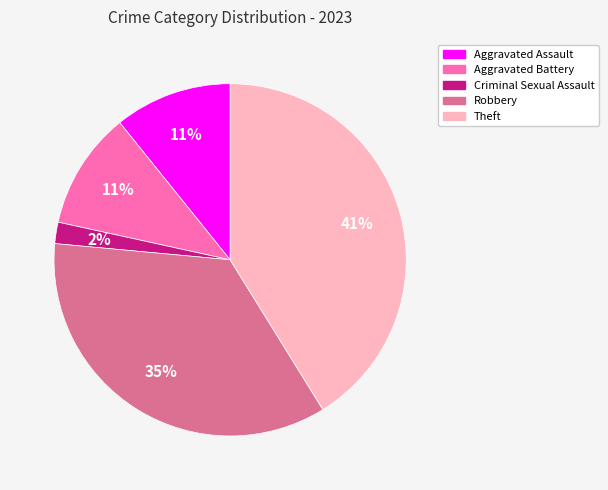

How many segments does this pie chart have?

5